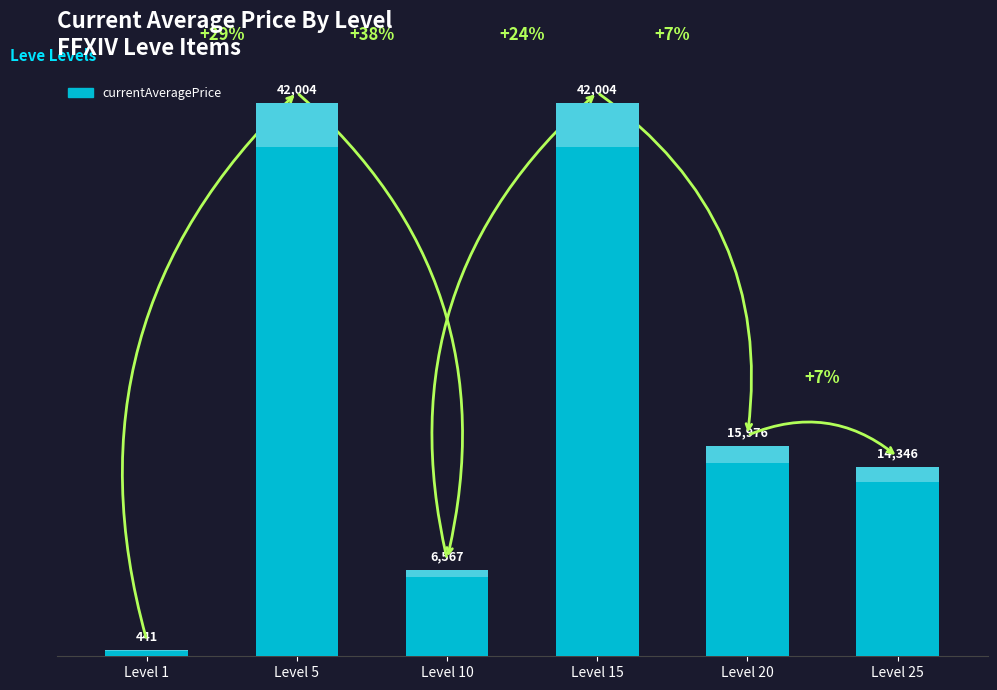

Between Level 20 and Level 1, which is larger?

Level 20